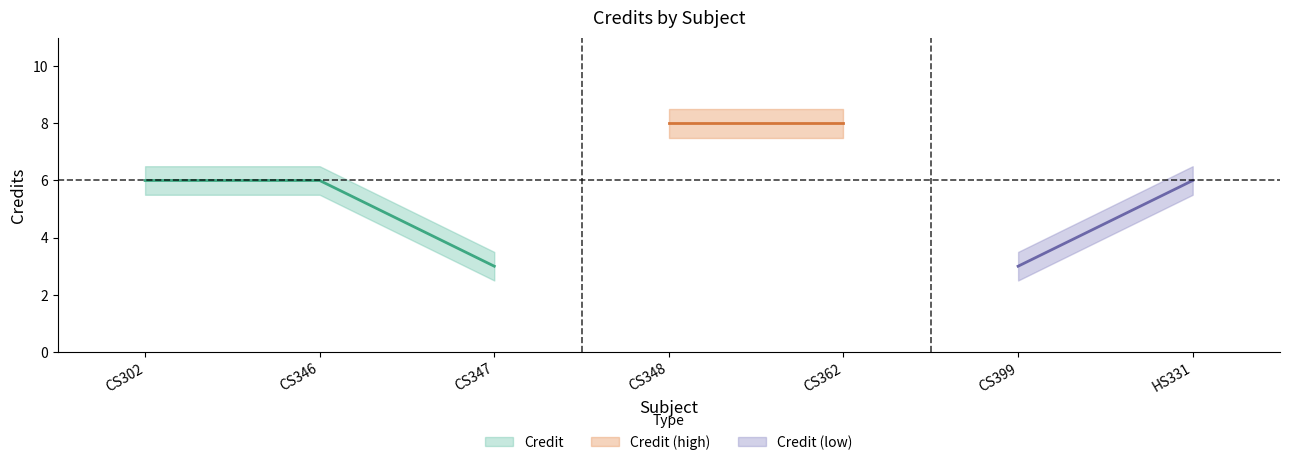

Reading right to left, extract all data points from this chart.

Credit: HS331=6.0	CS399=3.0	CS362=8.0	CS348=8.0	CS347=3.0	CS346=6.0	CS302=6.0
Credit_upper: HS331=6.5	CS399=3.5	CS362=8.5	CS348=8.5	CS347=3.5	CS346=6.5	CS302=6.5
Credit_lower: HS331=5.5	CS399=2.5	CS362=7.5	CS348=7.5	CS347=2.5	CS346=5.5	CS302=5.5